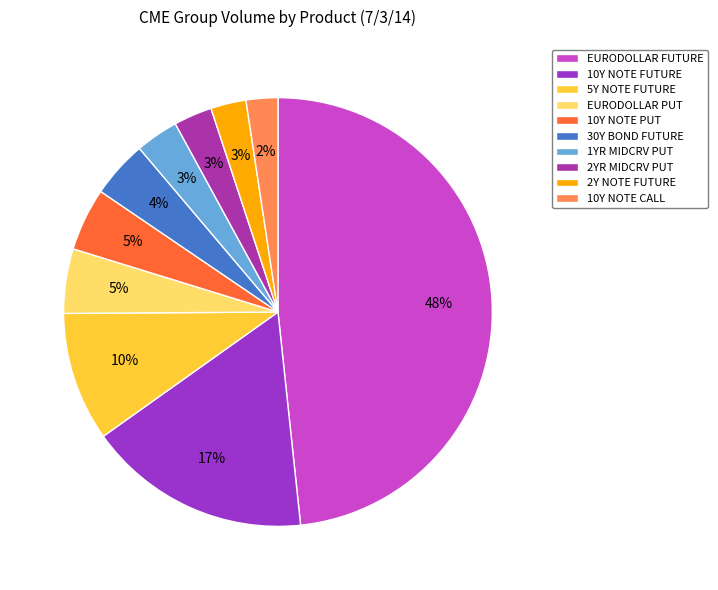

How many segments does this pie chart have?

10